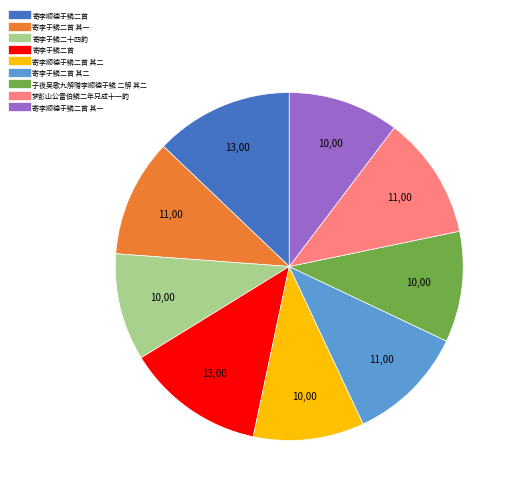

Does any single category account for the majority?

No